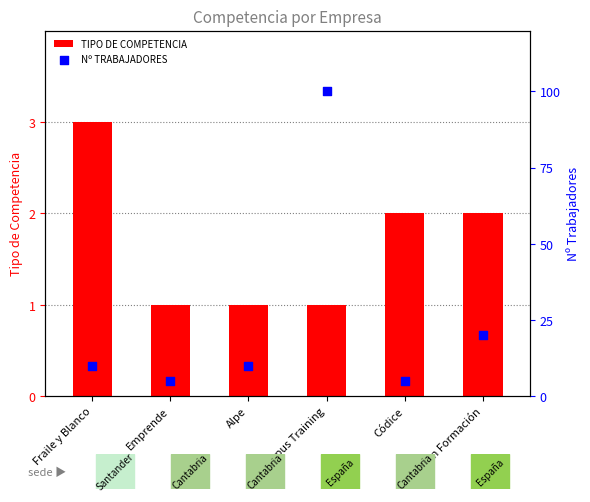

Which series contains the lowest Y value?

TIPO DE COMPETENCIA